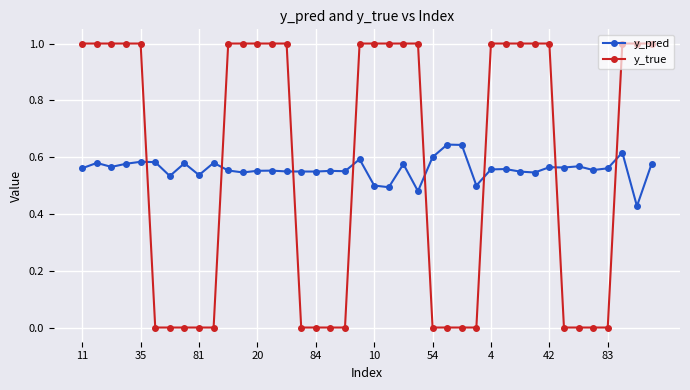

What is the maximum value for y_true?

1.0